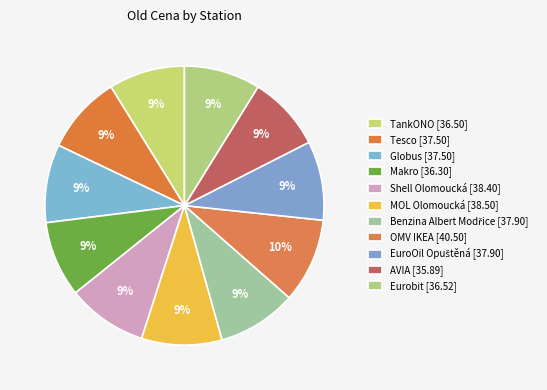

Which category has the smallest portion of the pie?

AVIA